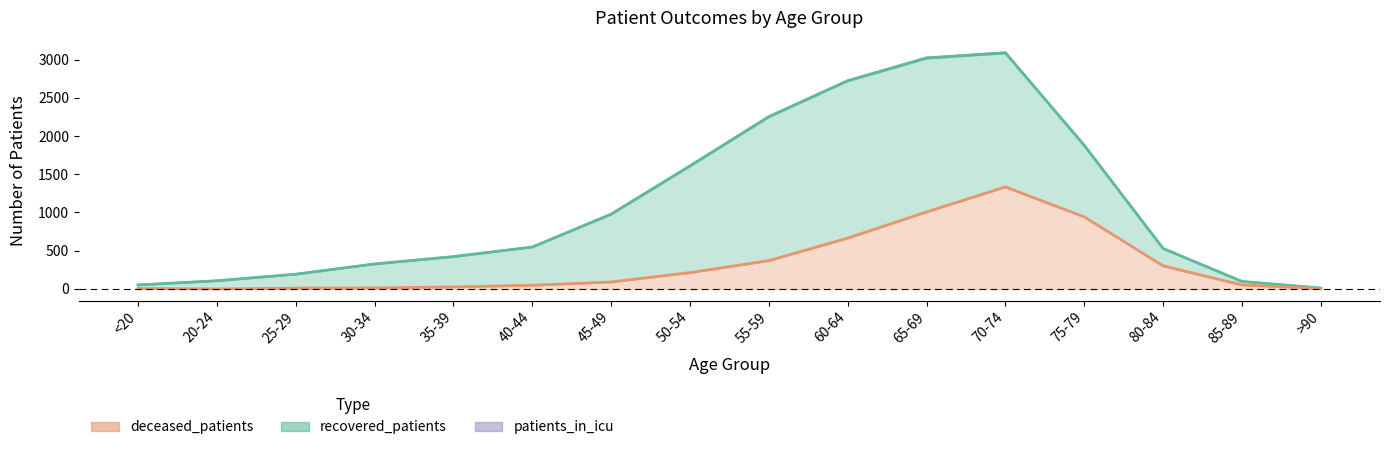

What is the label of the 2nd point from the left?

20-24